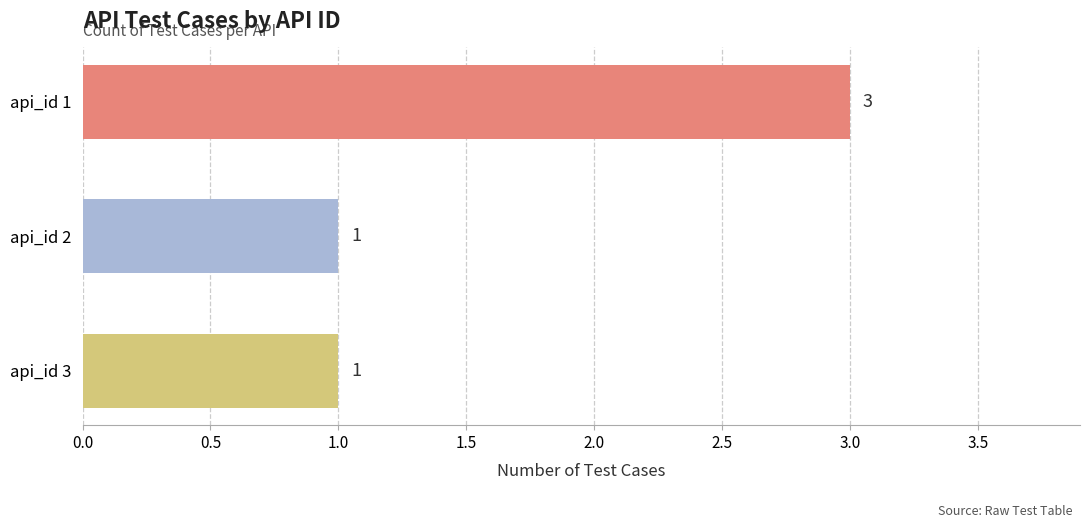

What is the value of the 3rd bar from the top?

1